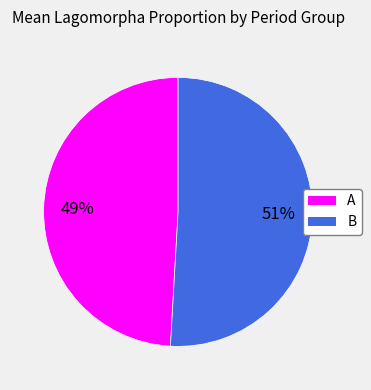

Is the sum of B and A greater than half?

Yes